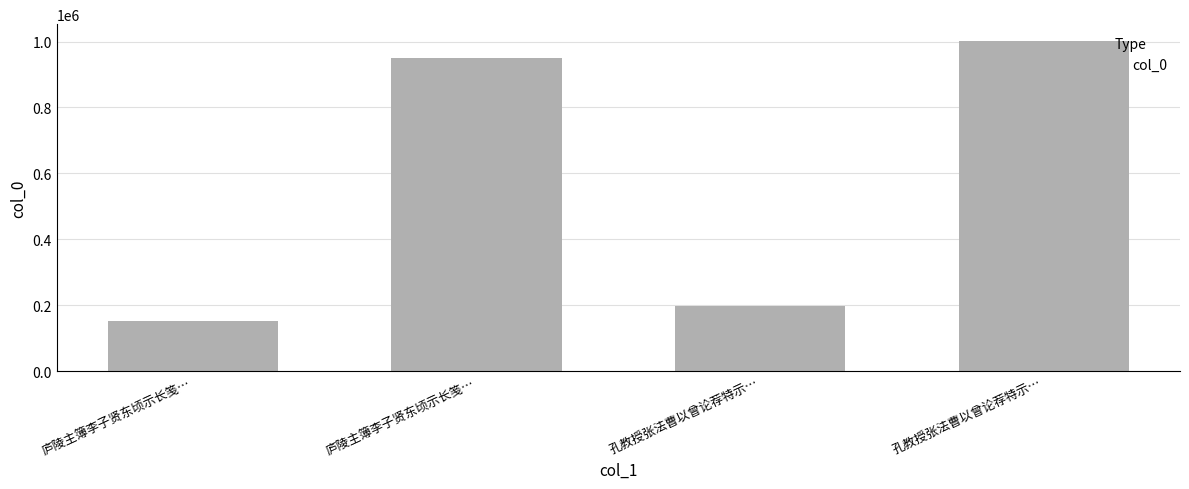

Is it true that the value at 庐陵主簿李子贤东顷示长笺… is 207375?

False